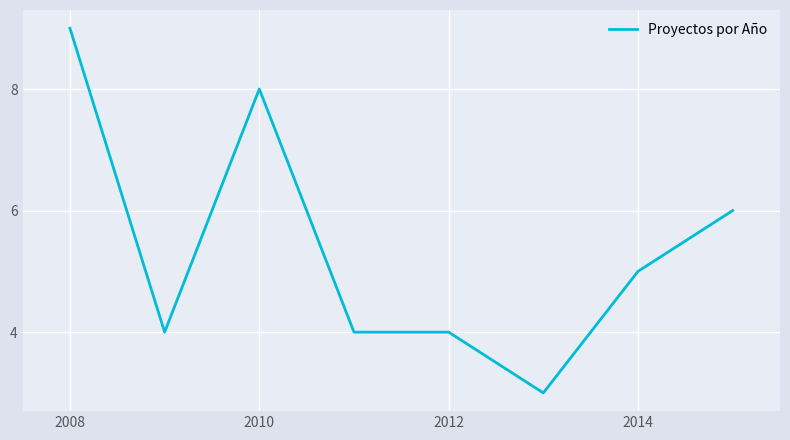

What is the difference between the second highest and minimum values?

5